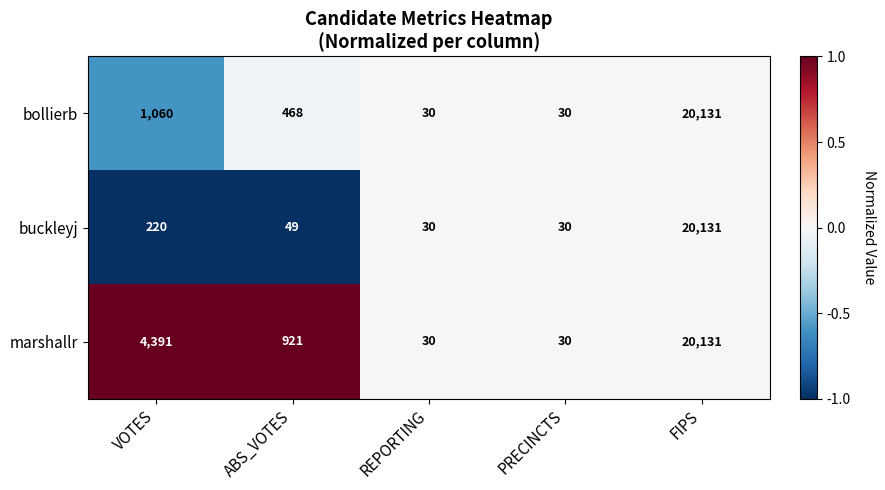

Which series changed the most between VOTES and PRECINCTS?

marshallr